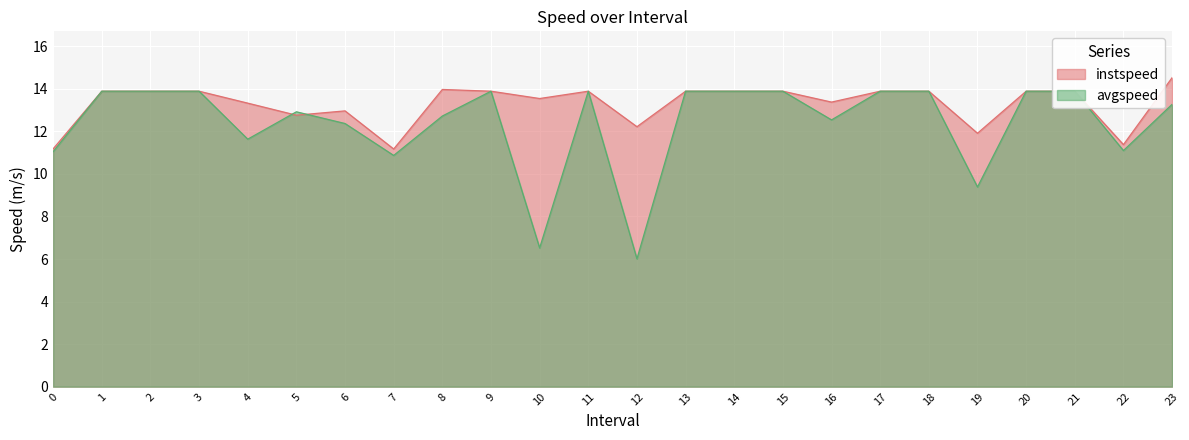

What is the sum of the instspeed values at 1 and 19?

25.8